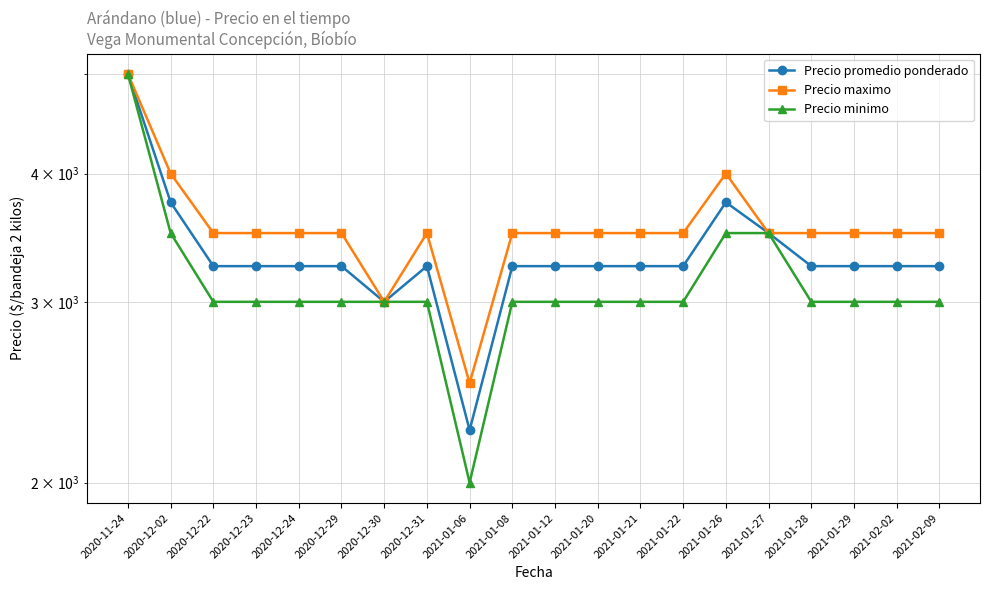

What is the total value across all series at 2021-02-09?

9750